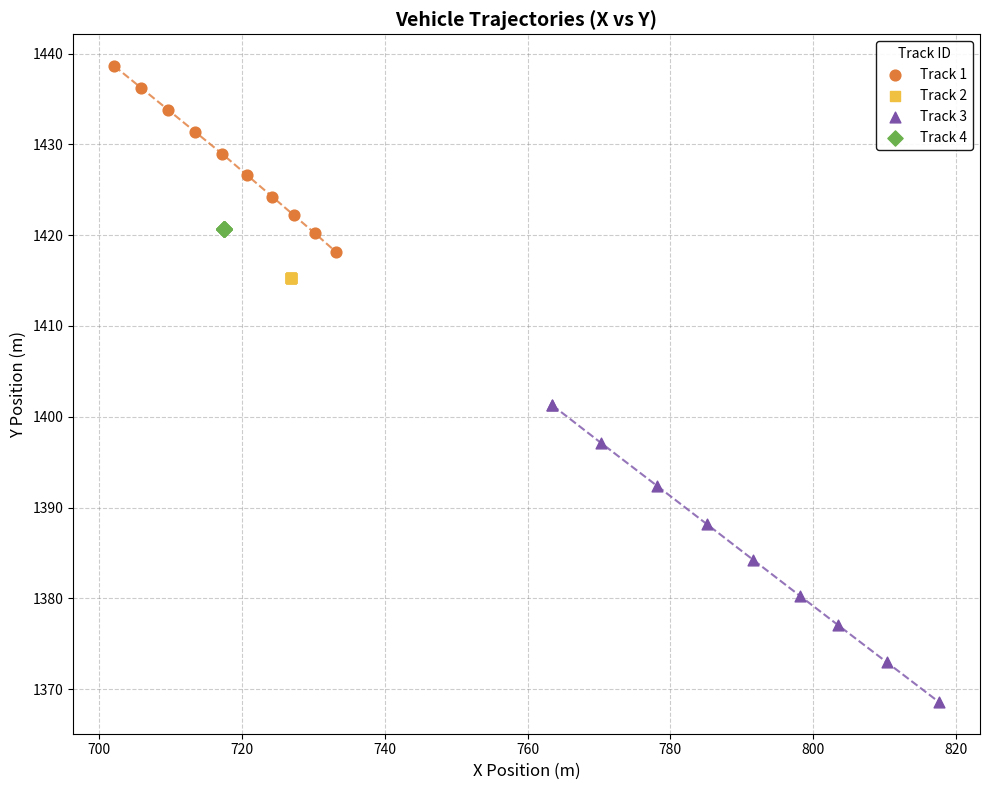

Which series contains the lowest Y value?

Track 3